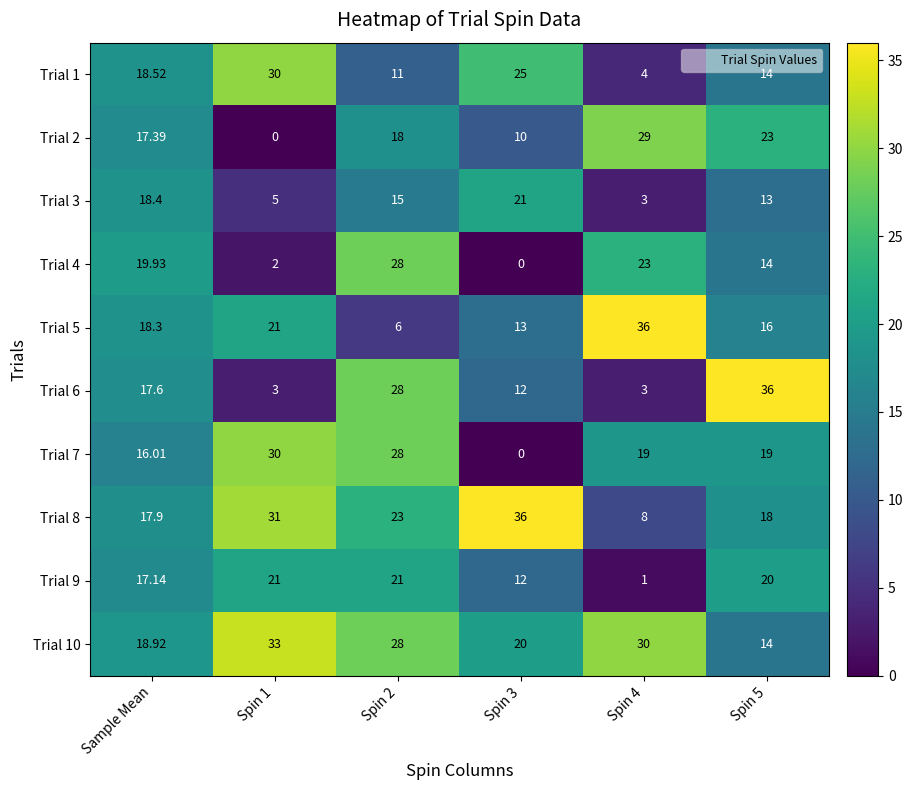

How many data points does each series have?

6